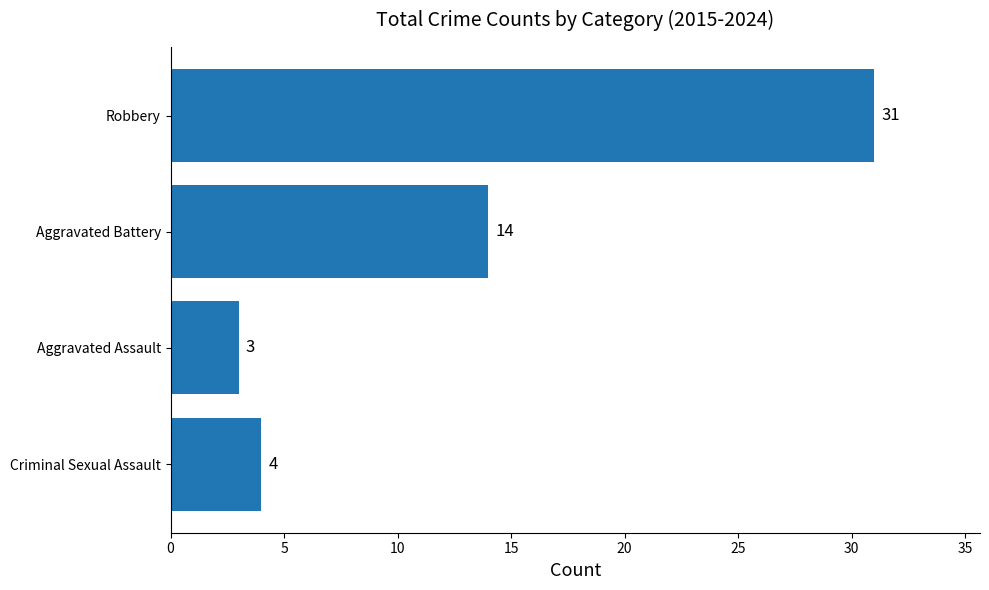

The value at Robbery is 31. True or false?

True